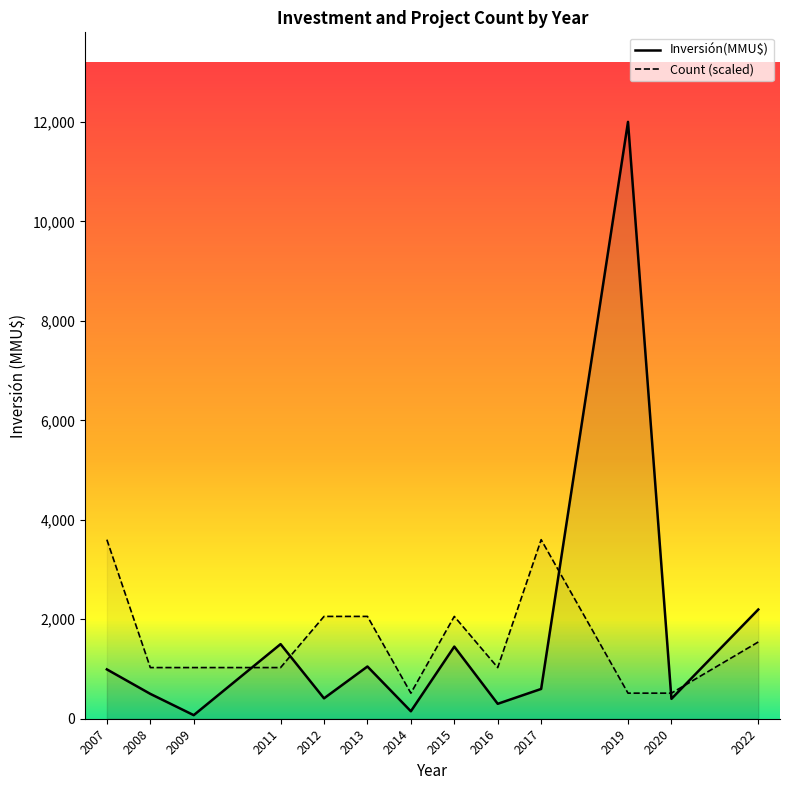

Does the chart have visible grid lines?

No